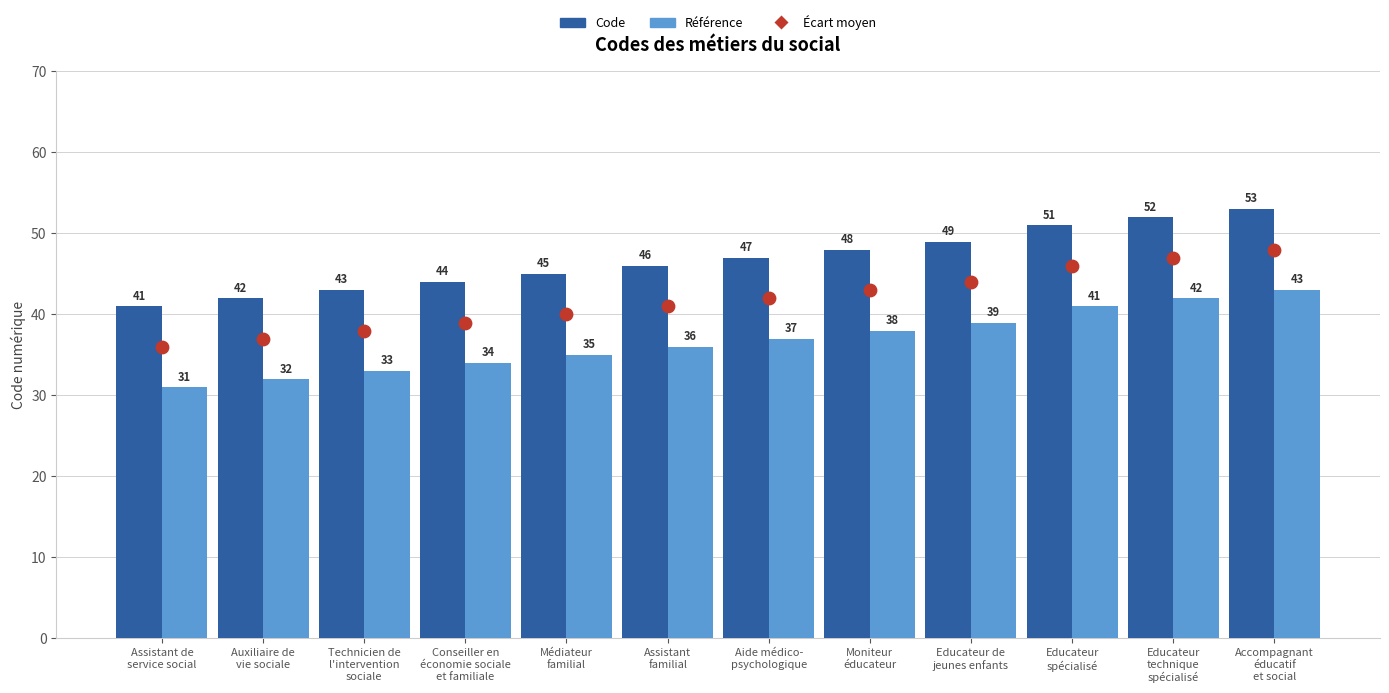

At which category is the sum across all series the highest?

Accompagnant
éducatif
et social